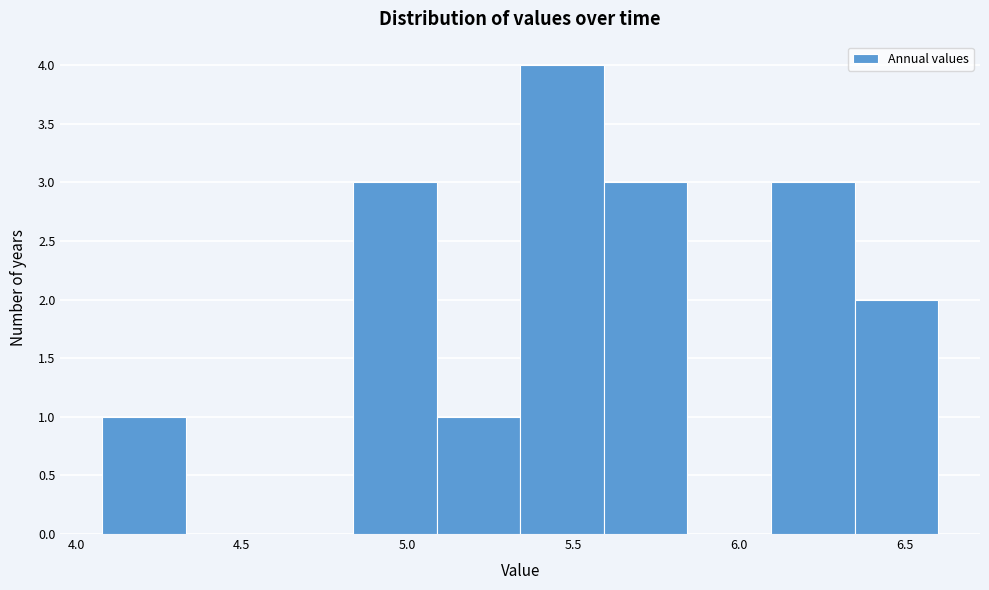

How tall is the bar that spans 5.35 to 5.60 on the x-axis? Neither the bar edges nor the heights are printed on the chart, so give them approximately, as read against the axes.

4